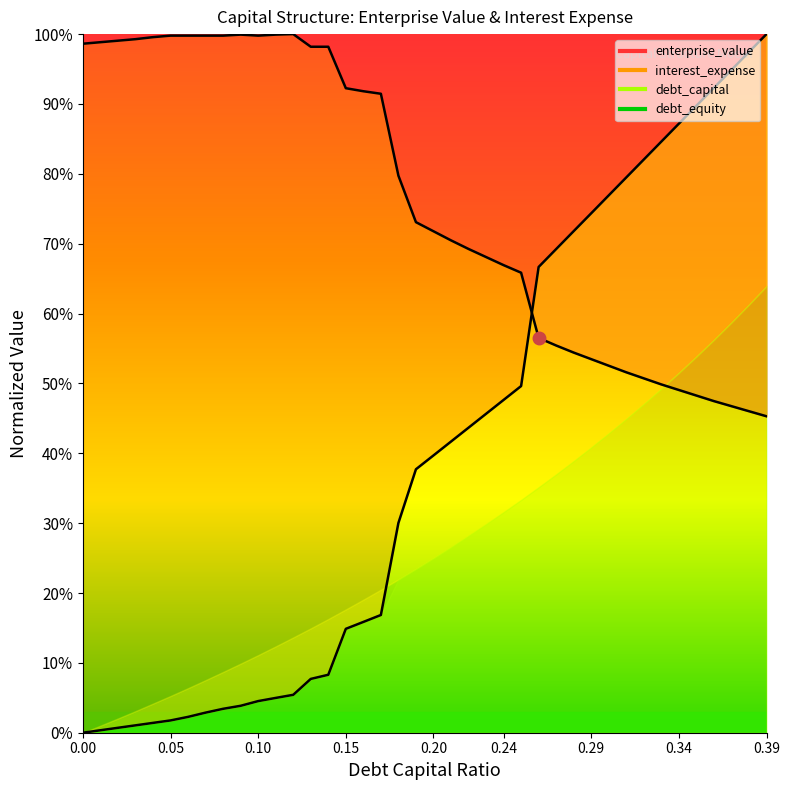

What is the difference between the enterprise_value values at 0.31 and 0.07?

0.5